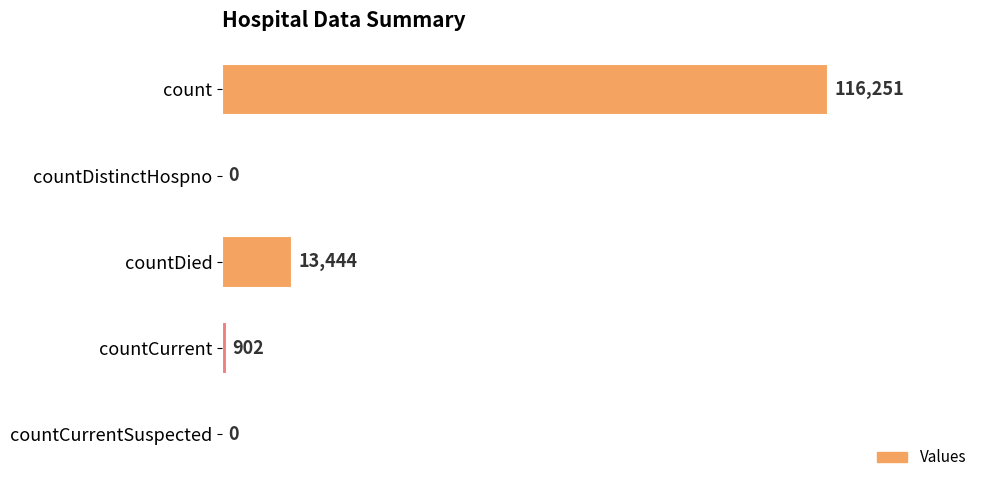

The chart shows a value of 902 at countCurrent. True or false?

True